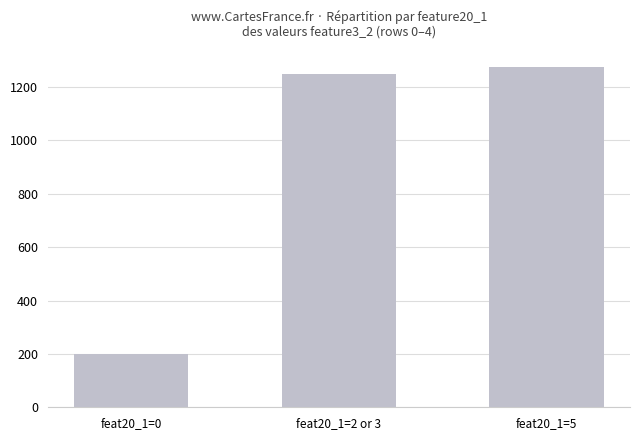

What is the average value?

908